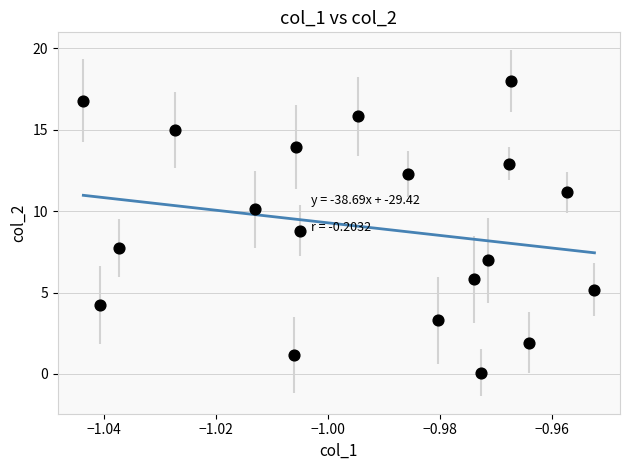

What is the range of Y values (max minus min)?

17.9